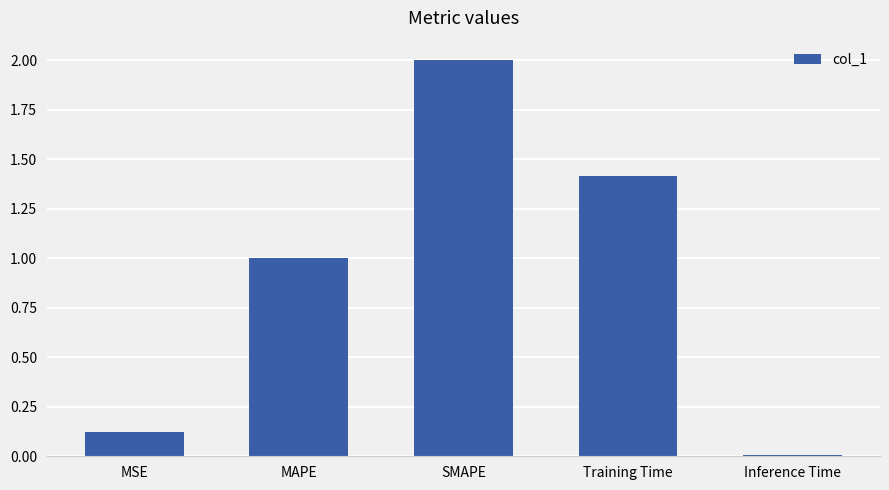

What is the label of the 4th bar from the left?

Training Time